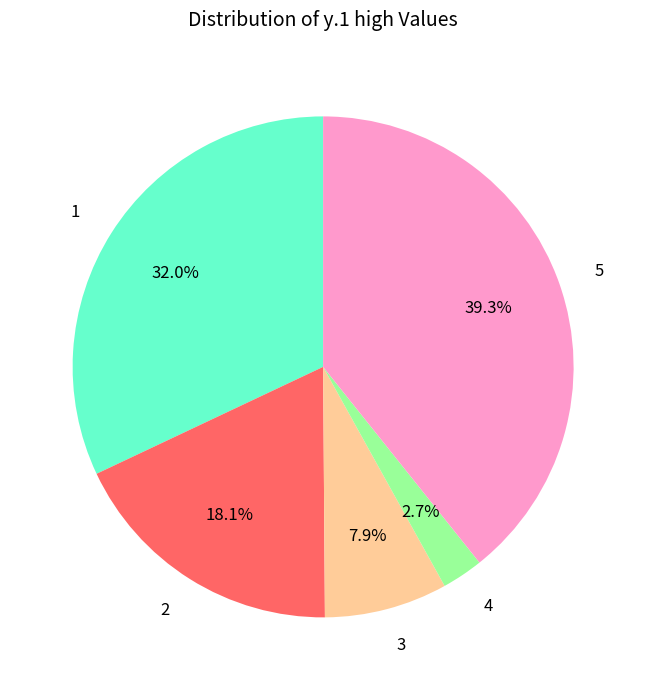

Count the number of slices in the pie.

5